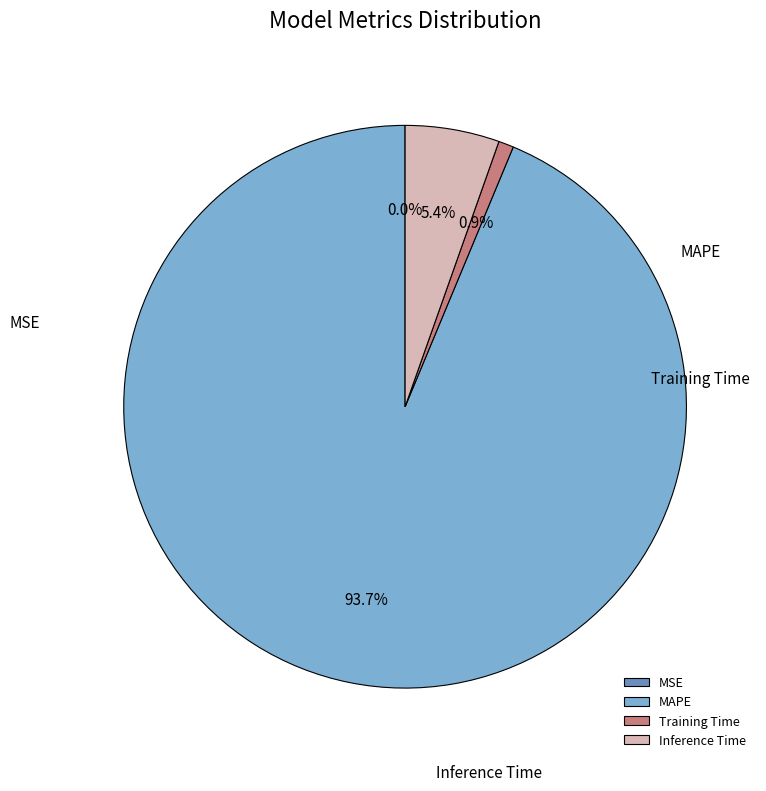

What is the smallest slice in the pie chart?

MSE